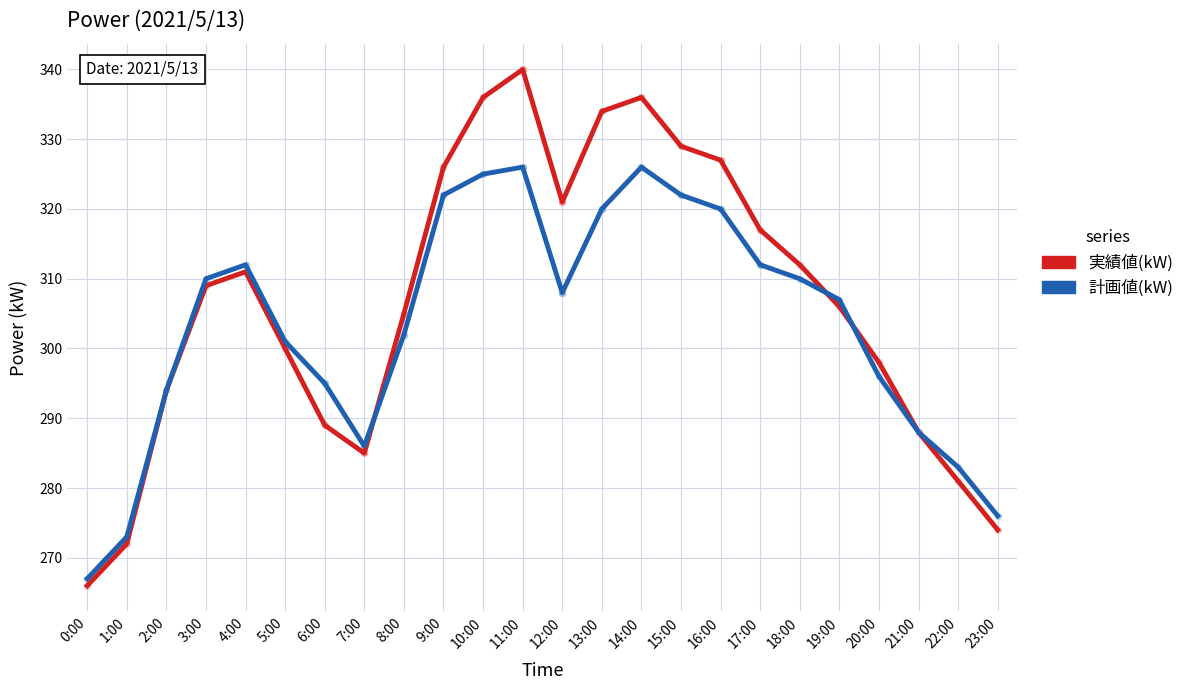

What are all the series names shown in the legend?

実績値(kW), 計画値(kW)